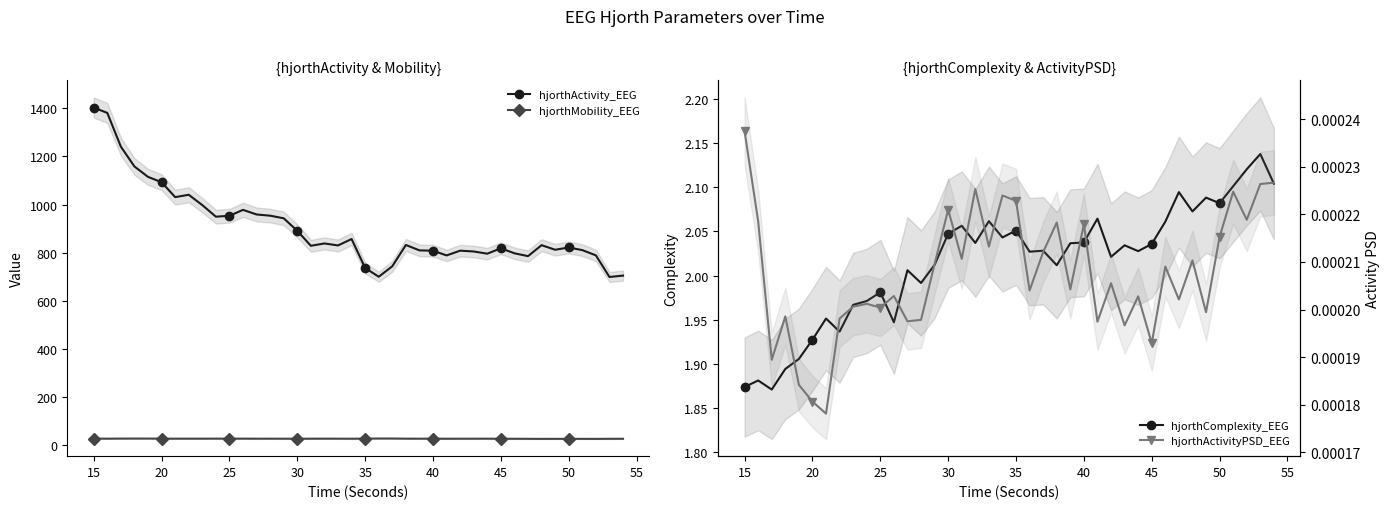

True or false: hjorthActivity_EEG and hjorthMobility_EEG cross at least once.

False